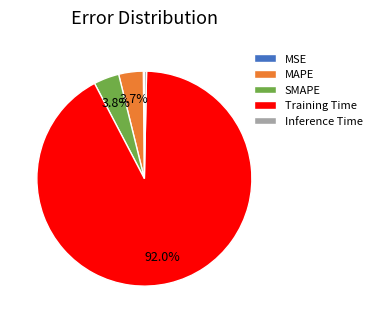

The MAPE slice represents 4% of the pie. True or false?

True